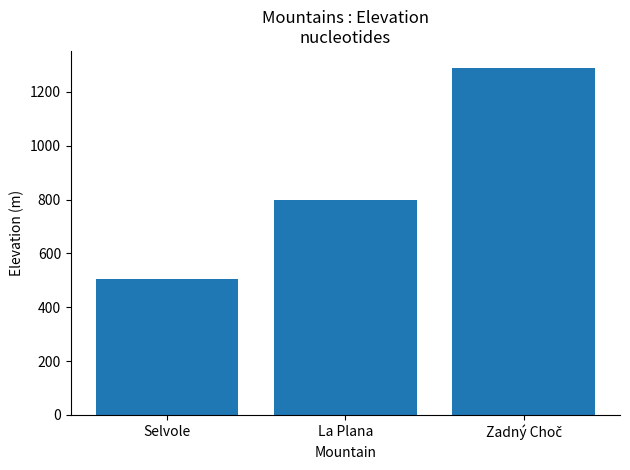

What is the value of the 3rd bar from the left?

1287.9